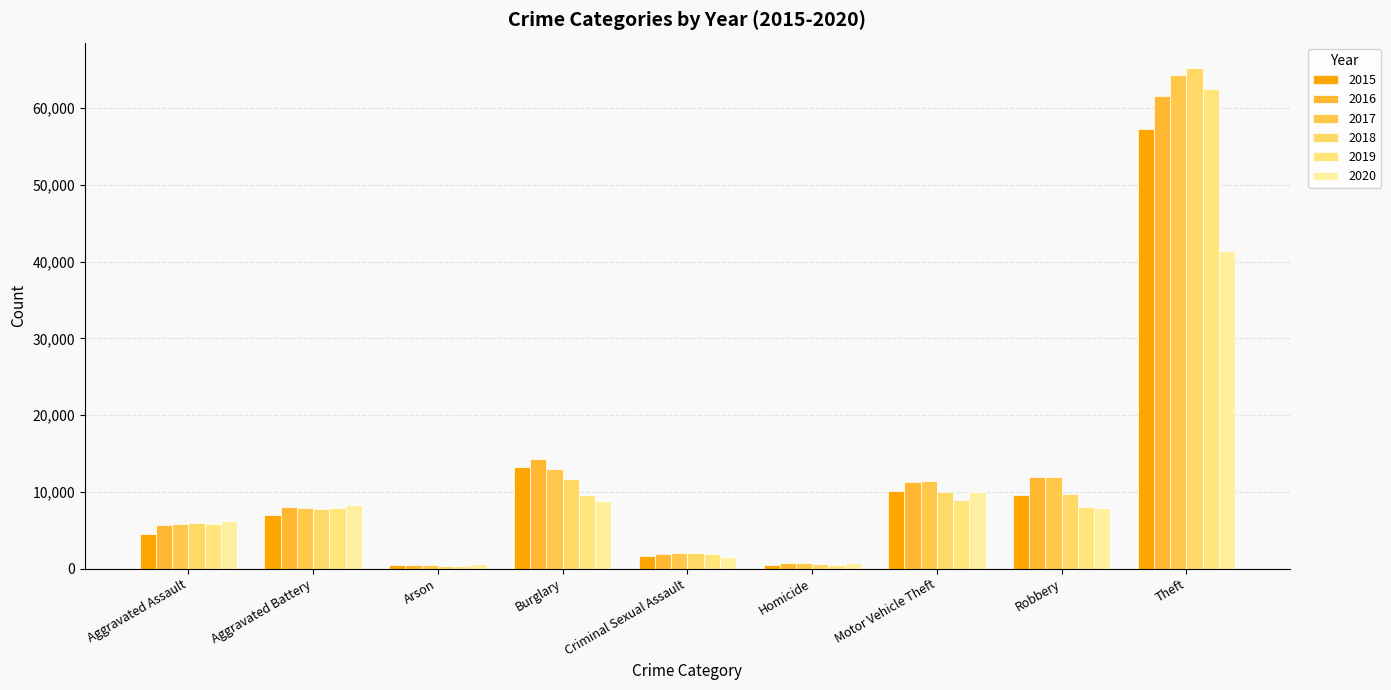

Reading left to right, what are all the values shown in this chart?

2015: Aggravated Assault=4480	Aggravated Battery=7019	Arson=448	Burglary=13184	Criminal Sexual Assault=1703	Homicide=496	Motor Vehicle Theft=10068	Robbery=9638	Theft=57351
2016: Aggravated Assault=5713	Aggravated Battery=8086	Arson=515	Burglary=14289	Criminal Sexual Assault=1851	Homicide=786	Motor Vehicle Theft=11285	Robbery=11960	Theft=61623
2017: Aggravated Assault=5793	Aggravated Battery=7845	Arson=444	Burglary=13001	Criminal Sexual Assault=1977	Homicide=672	Motor Vehicle Theft=11380	Robbery=11880	Theft=64386
2018: Aggravated Assault=6002	Aggravated Battery=7735	Arson=373	Burglary=11747	Criminal Sexual Assault=2033	Homicide=588	Motor Vehicle Theft=9985	Robbery=9681	Theft=65290
2019: Aggravated Assault=5841	Aggravated Battery=7858	Arson=376	Burglary=9638	Criminal Sexual Assault=1913	Homicide=499	Motor Vehicle Theft=8977	Robbery=7995	Theft=62495
2020: Aggravated Assault=6265	Aggravated Battery=8320	Arson=588	Burglary=8758	Criminal Sexual Assault=1489	Homicide=787	Motor Vehicle Theft=9959	Robbery=7855	Theft=41340